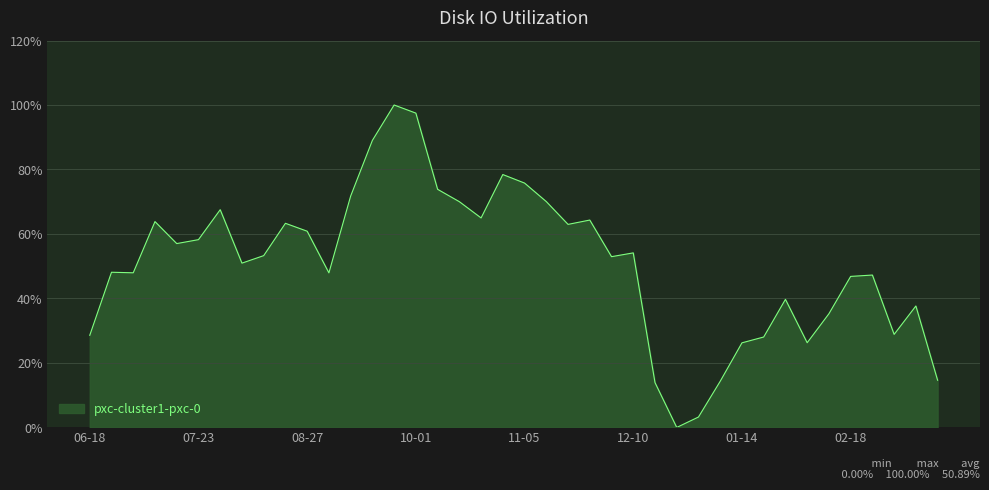

Reading left to right, transcribe all the data shown in this chart.

0.3	0.5	0.5	0.6	0.6	0.6	0.7	0.5	0.5	0.6	0.6	0.5	0.7	0.9	1.0	1.0	0.7	0.7	0.6	0.8	0.8	0.7	0.6	0.6	0.5	0.5	0.1	0.0	0.0	0.1	0.3	0.3	0.4	0.3	0.4	0.5	0.5	0.3	0.4	0.1